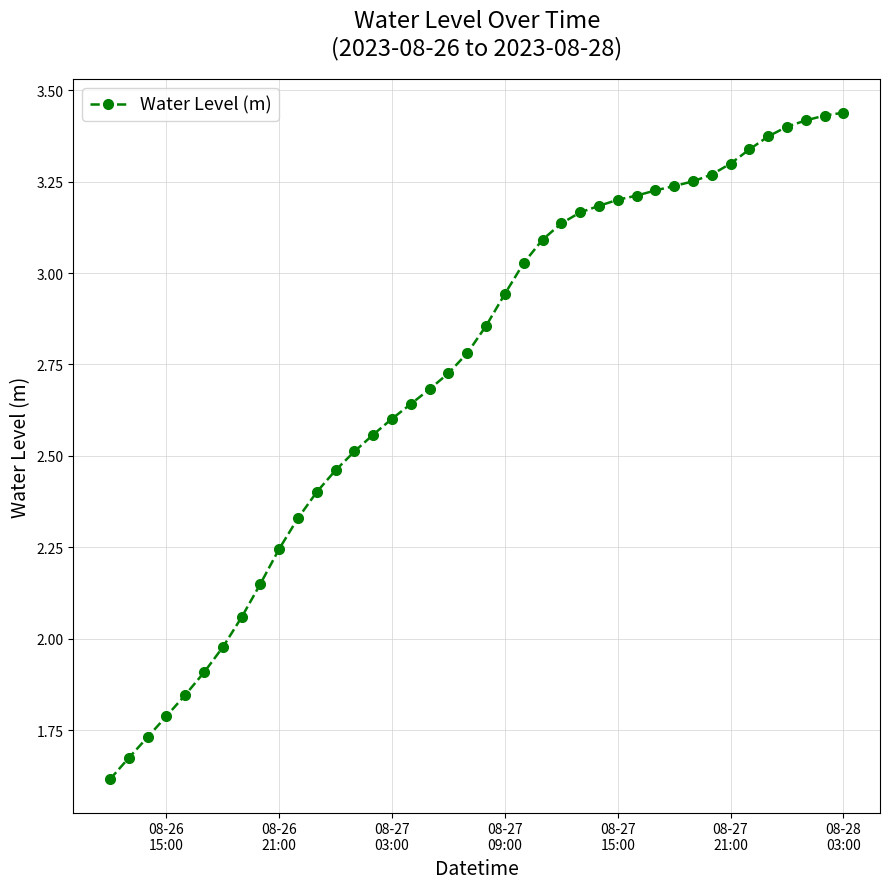

How many values are below 2?

7